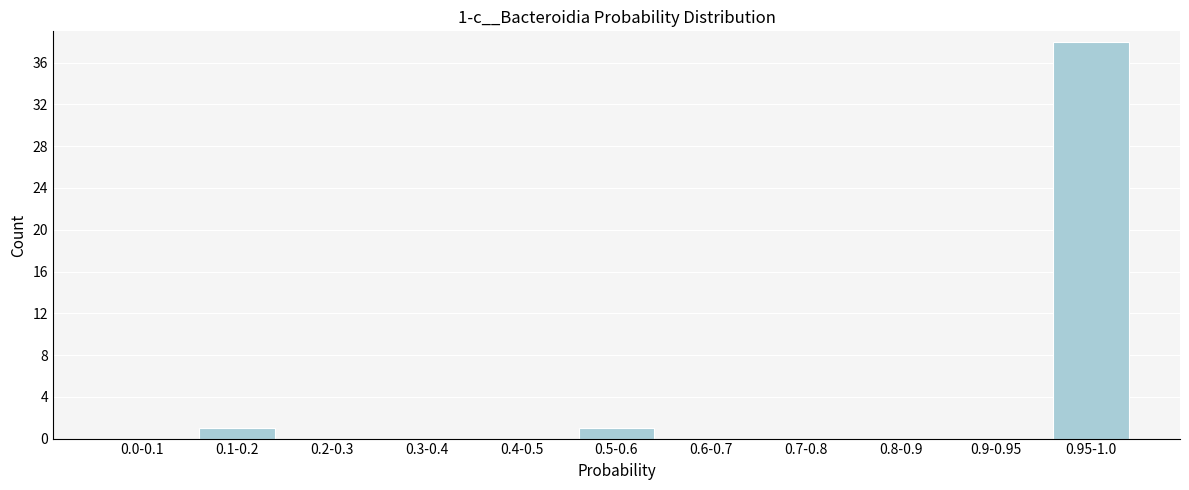

Reading left to right, transcribe all the data shown in this chart.

0.0-0.1=0	0.1-0.2=1	0.2-0.3=0	0.3-0.4=0	0.4-0.5=0	0.5-0.6=1	0.6-0.7=0	0.7-0.8=0	0.8-0.9=0	0.9-0.95=0	0.95-1.0=38